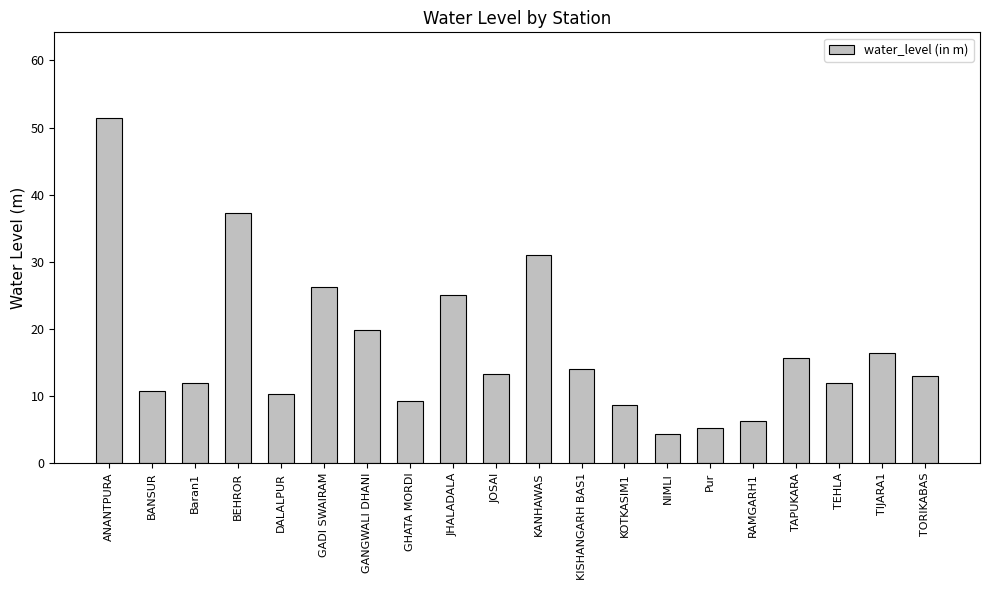

What is the maximum value shown in the chart?

51.4